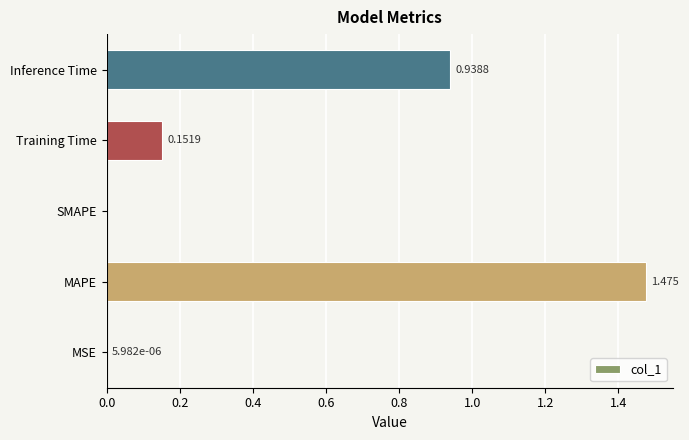

Which label corresponds to the largest value in the chart?

MAPE